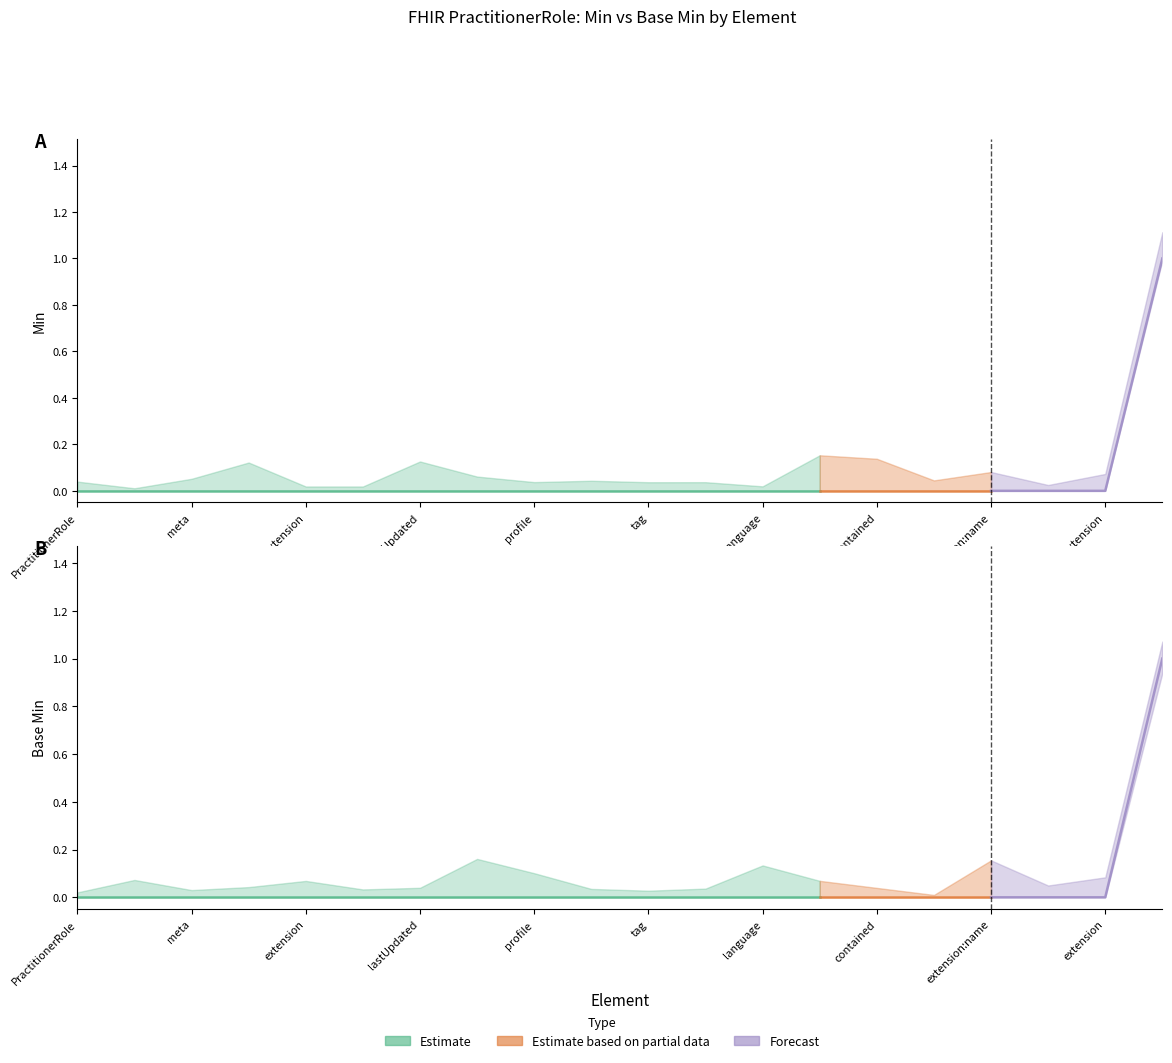

How many lines are shown in the chart?

2